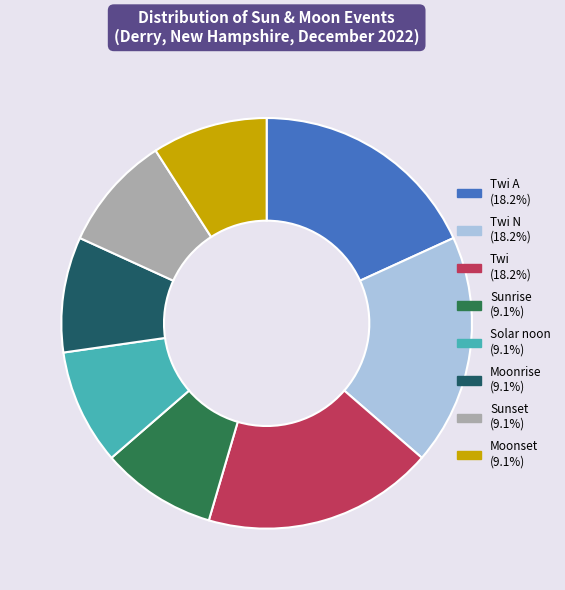

Does any single category account for the majority?

No